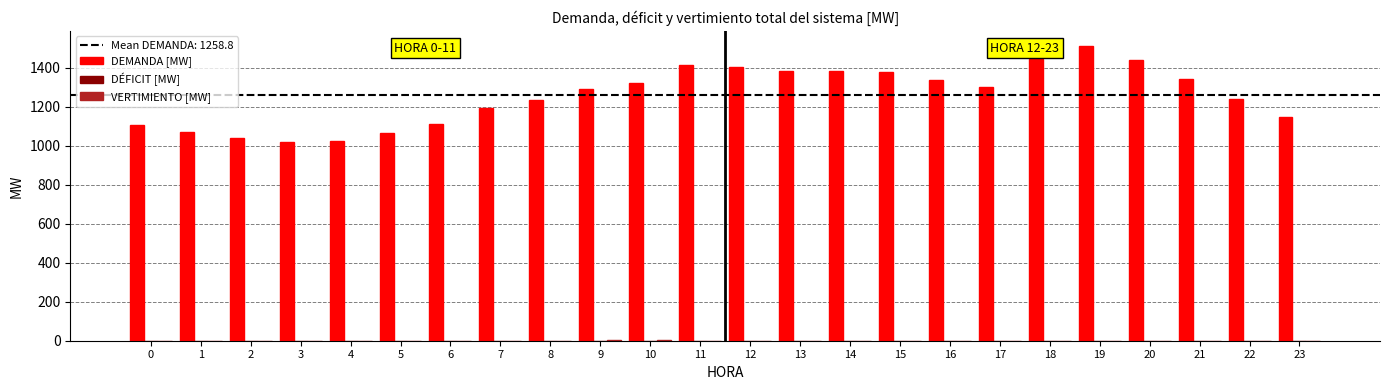

What is the total value across all series at 0?

1107.3